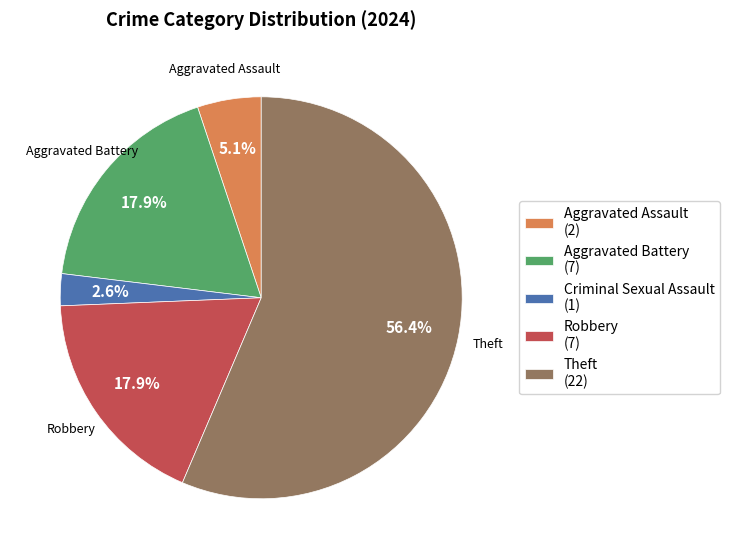

Is there any slice that represents more than half of the pie?

Yes